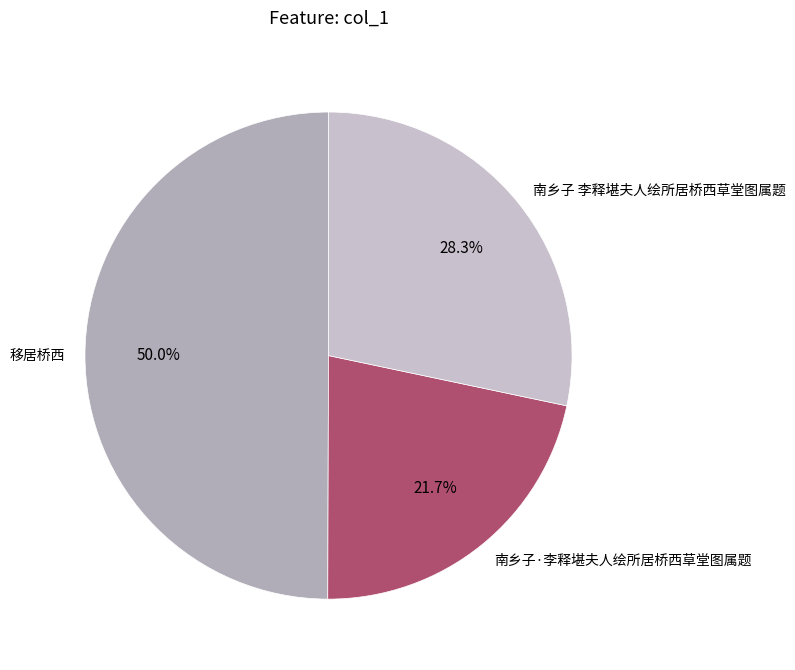

How many slices are in this pie chart?

3